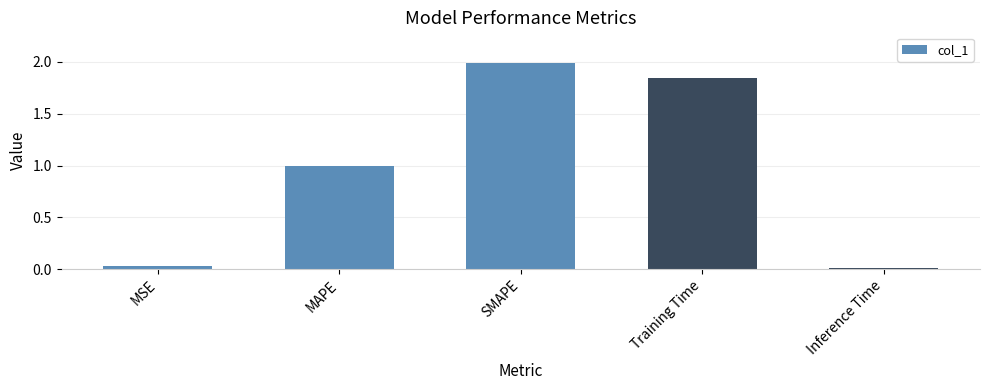

Read the value at MAPE.

1.0